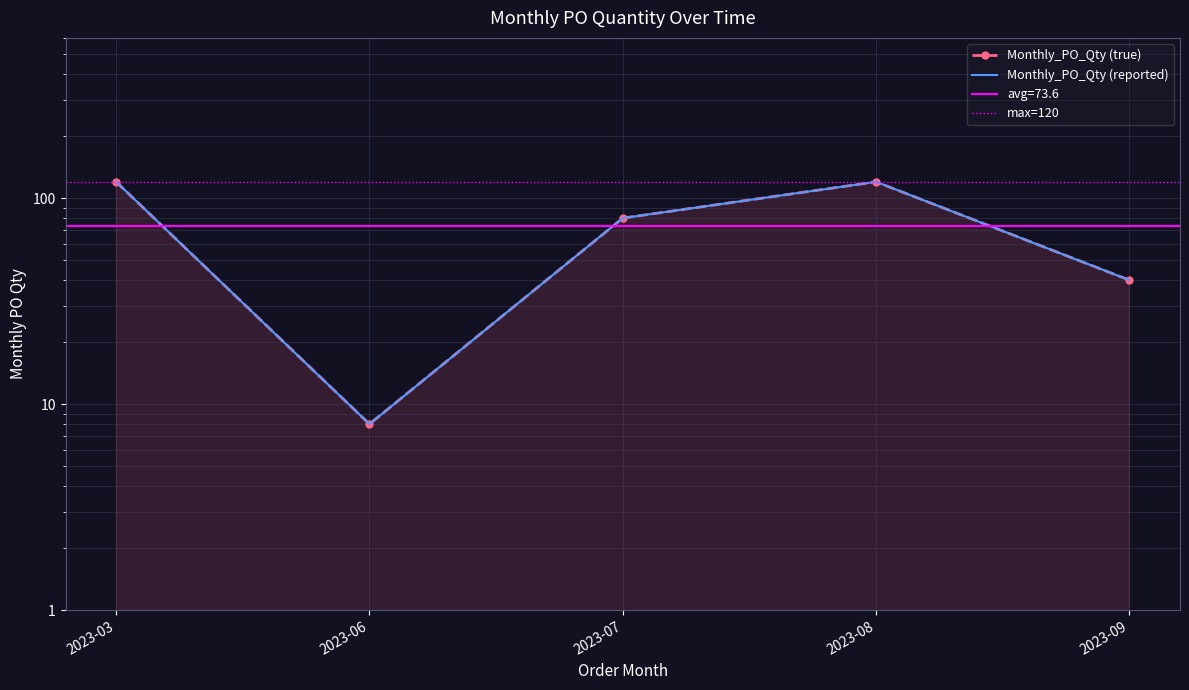

What is the difference between the maximum and minimum values?

112